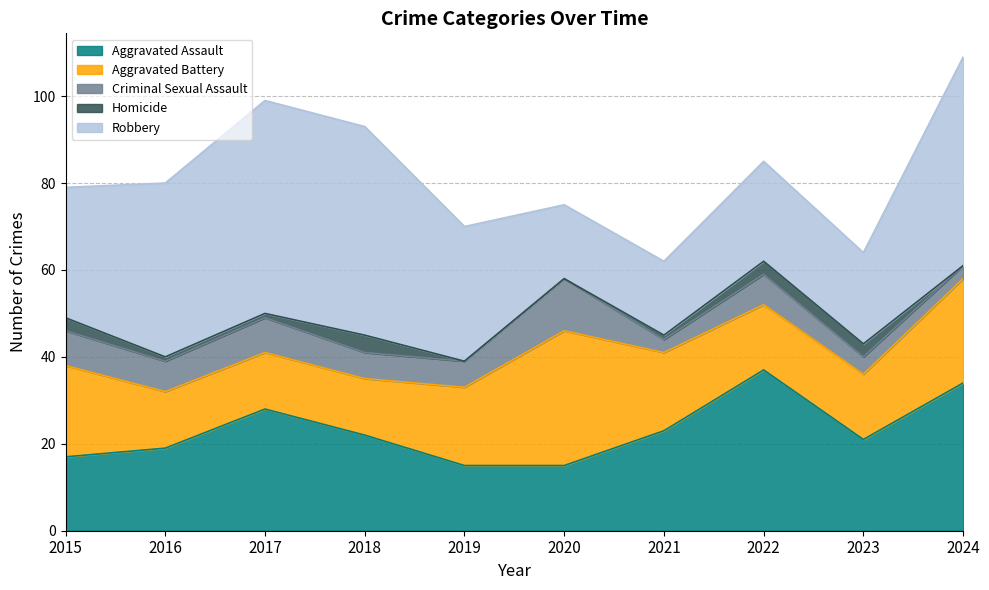

Count the Aggravated Battery values in the range 13 to 21.

8